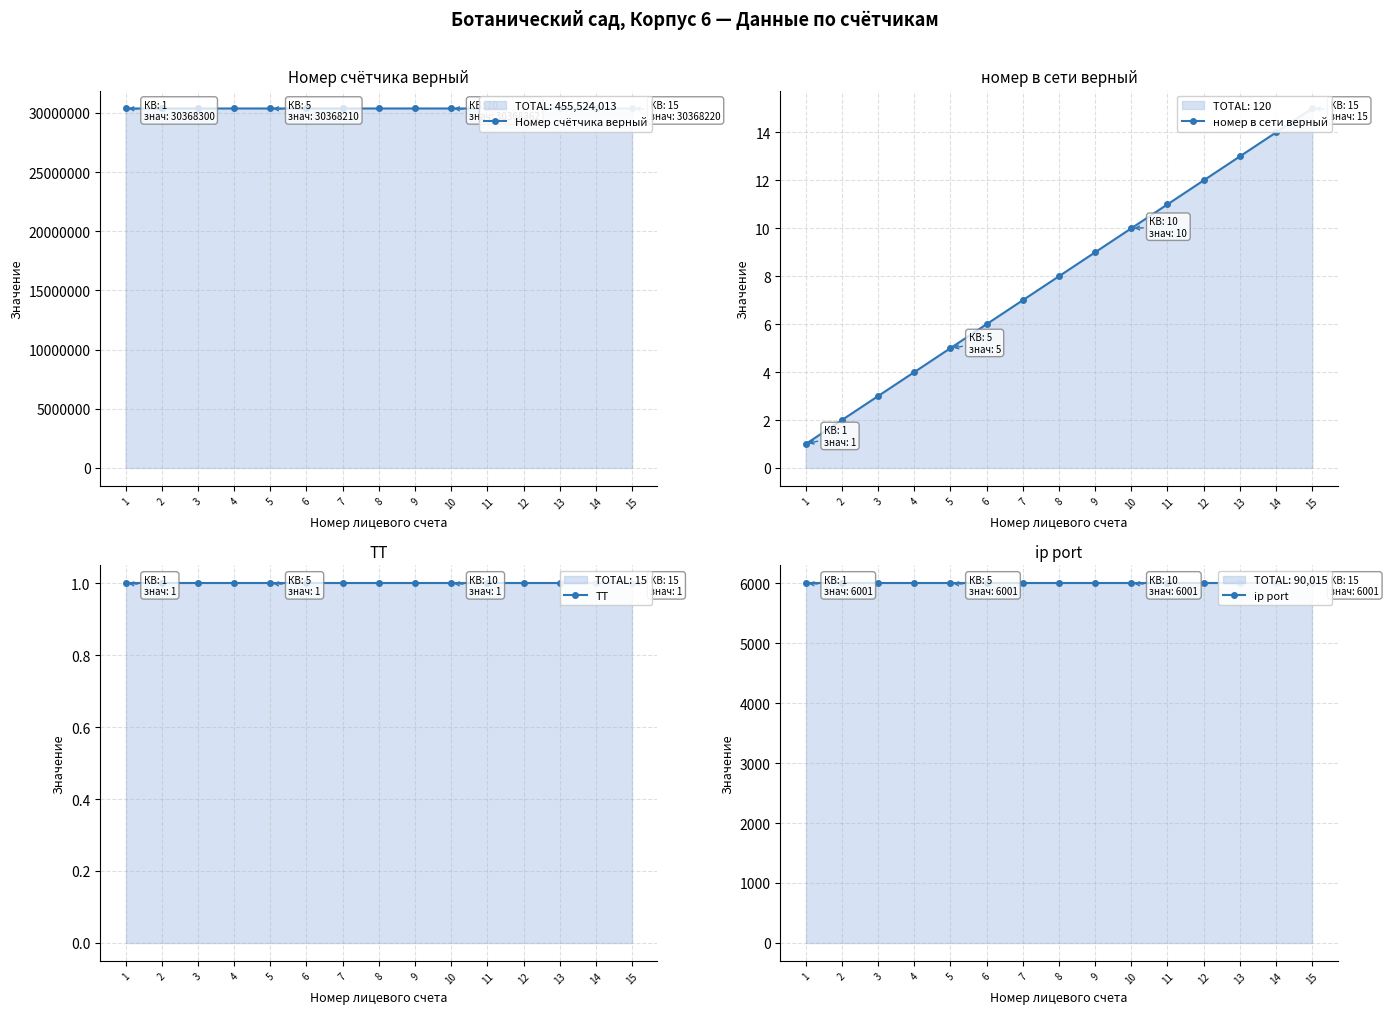

Rank the series by their maximum value, from lowest to highest.

ТТ, номер в сети верный, ip port, Номер счётчика верный